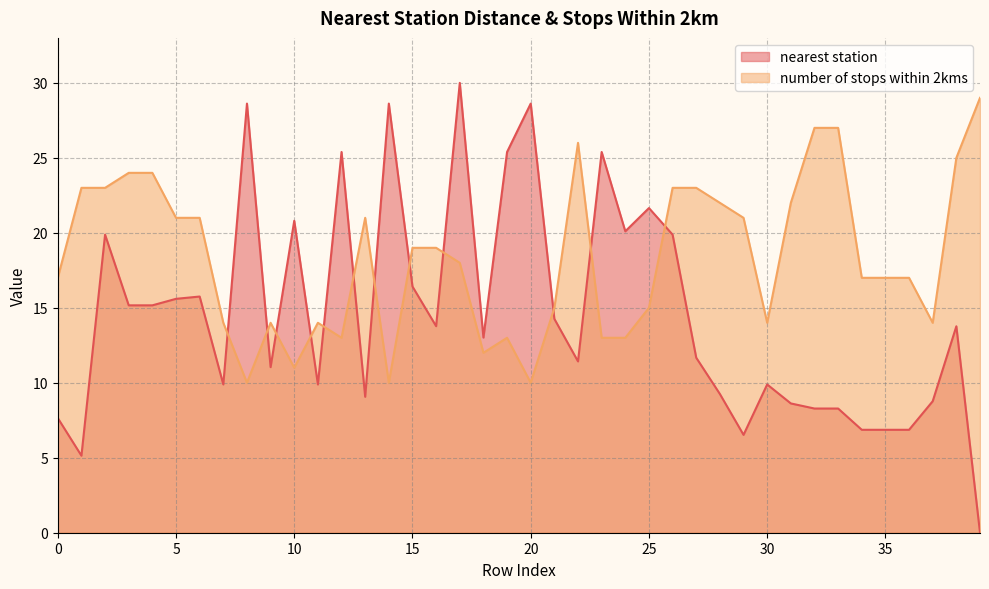

At which category does the chart reach its minimum across all series?

39